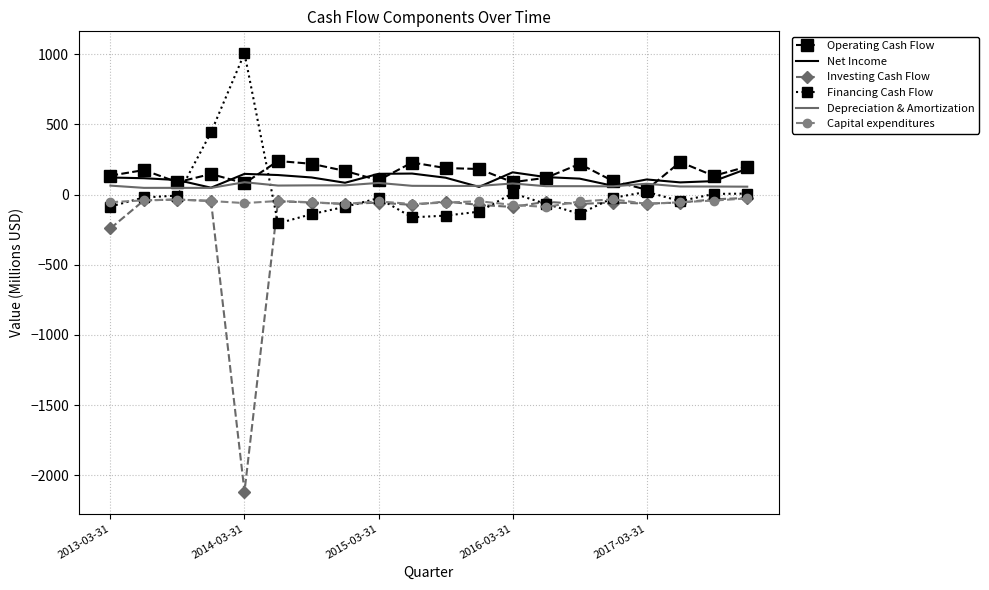

After their last crossing, which series has the higher values: Financing Cash Flow or Net Income?

Net Income